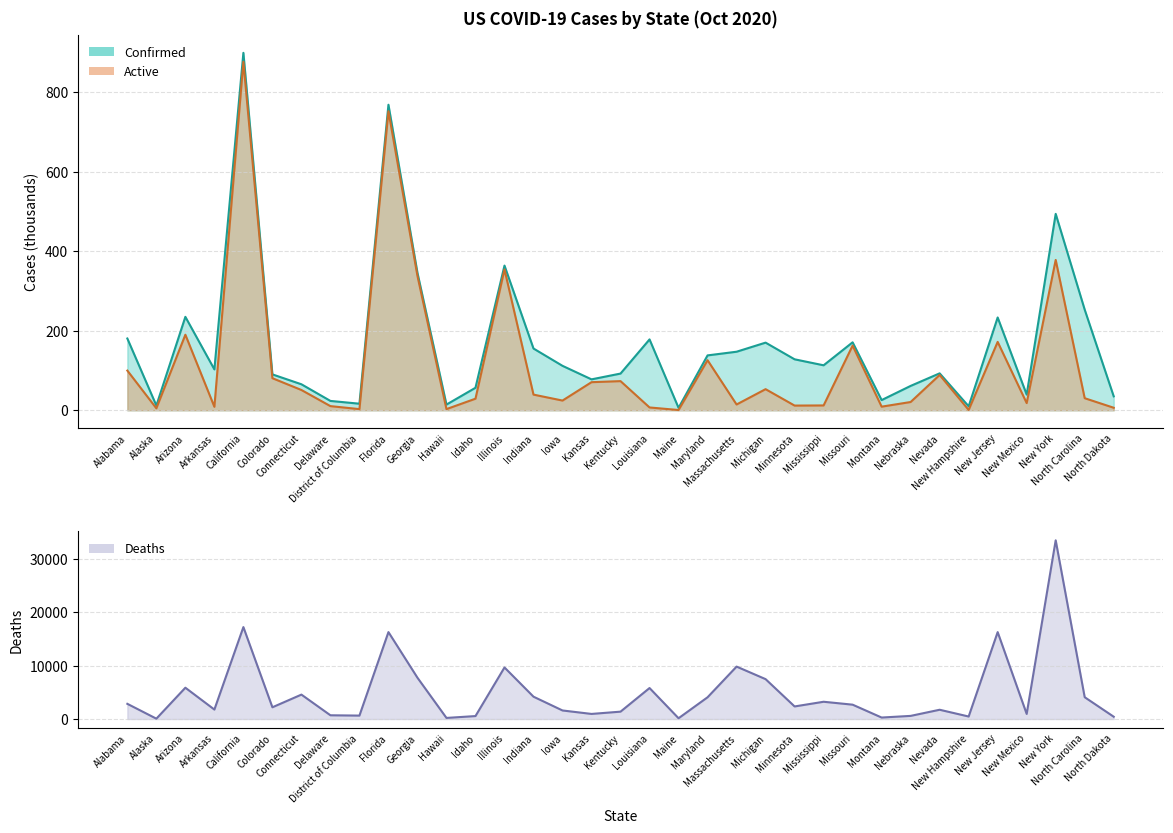

How many interior local valleys does the Deaths series have?

11